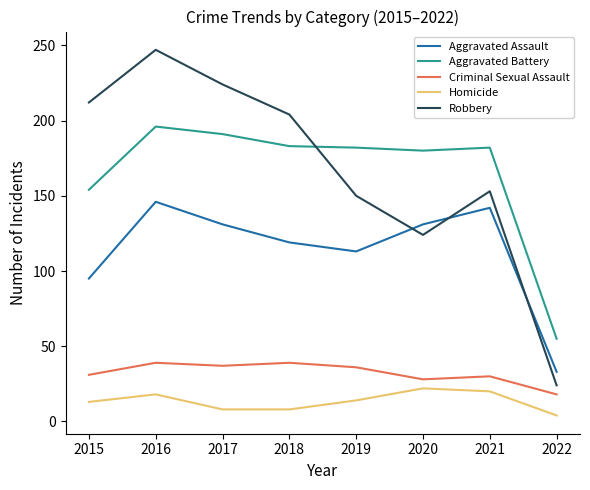

At which category is the sum across all series the highest?

2016